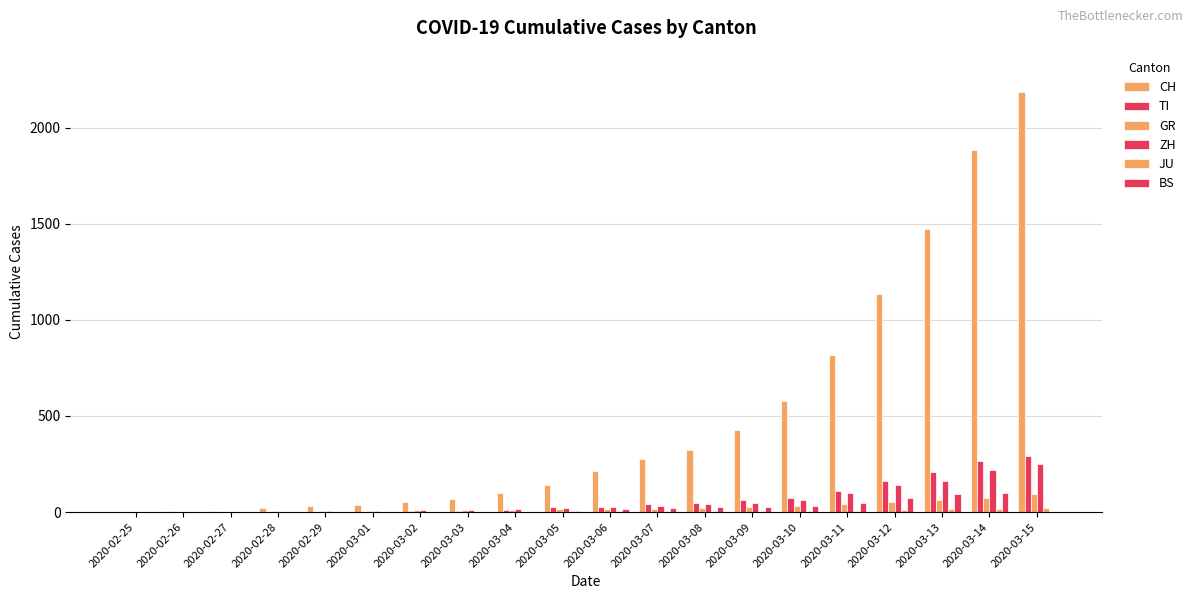

How many groups of bars are there?

20